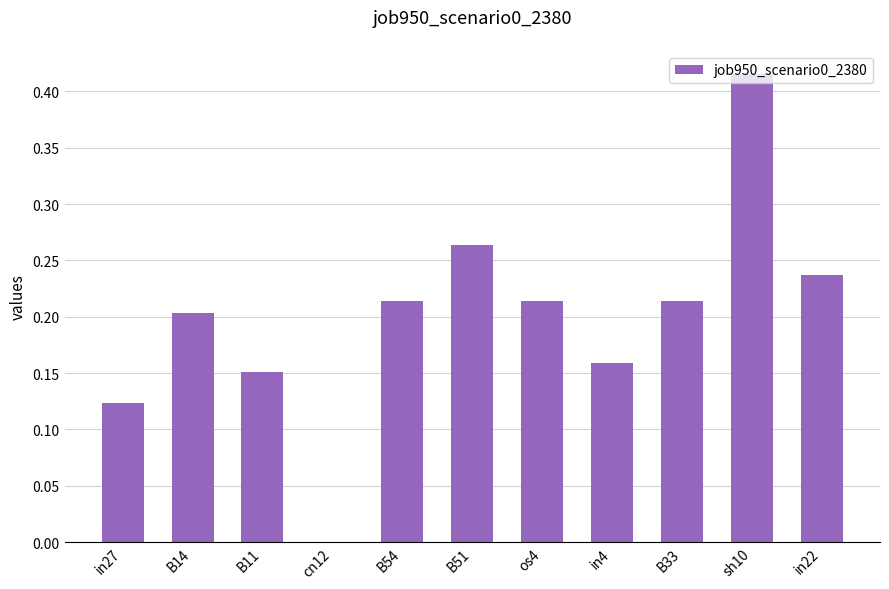

Which label corresponds to the largest value in the chart?

sh10